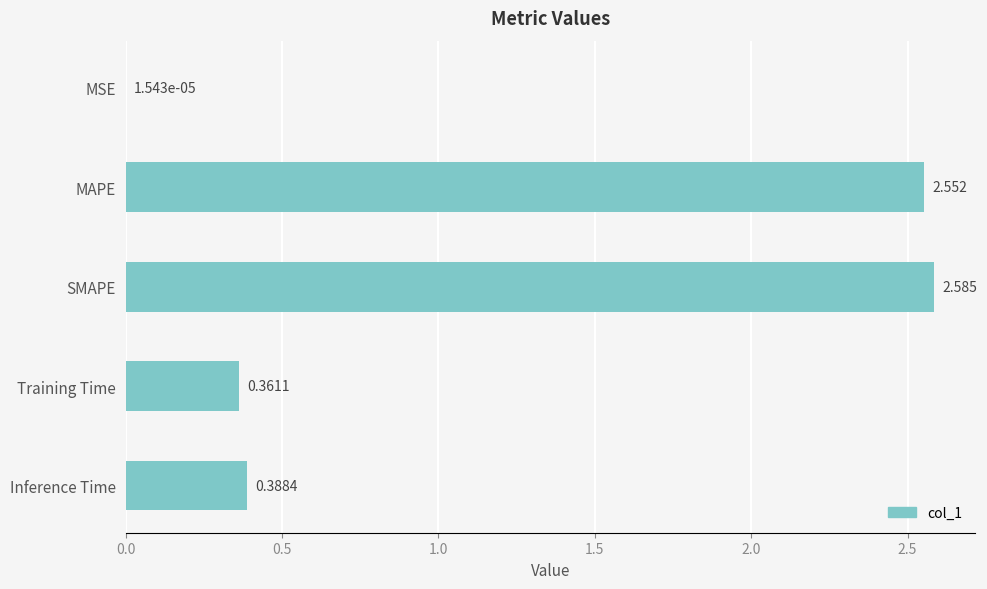

What is the sum of all values?

5.9